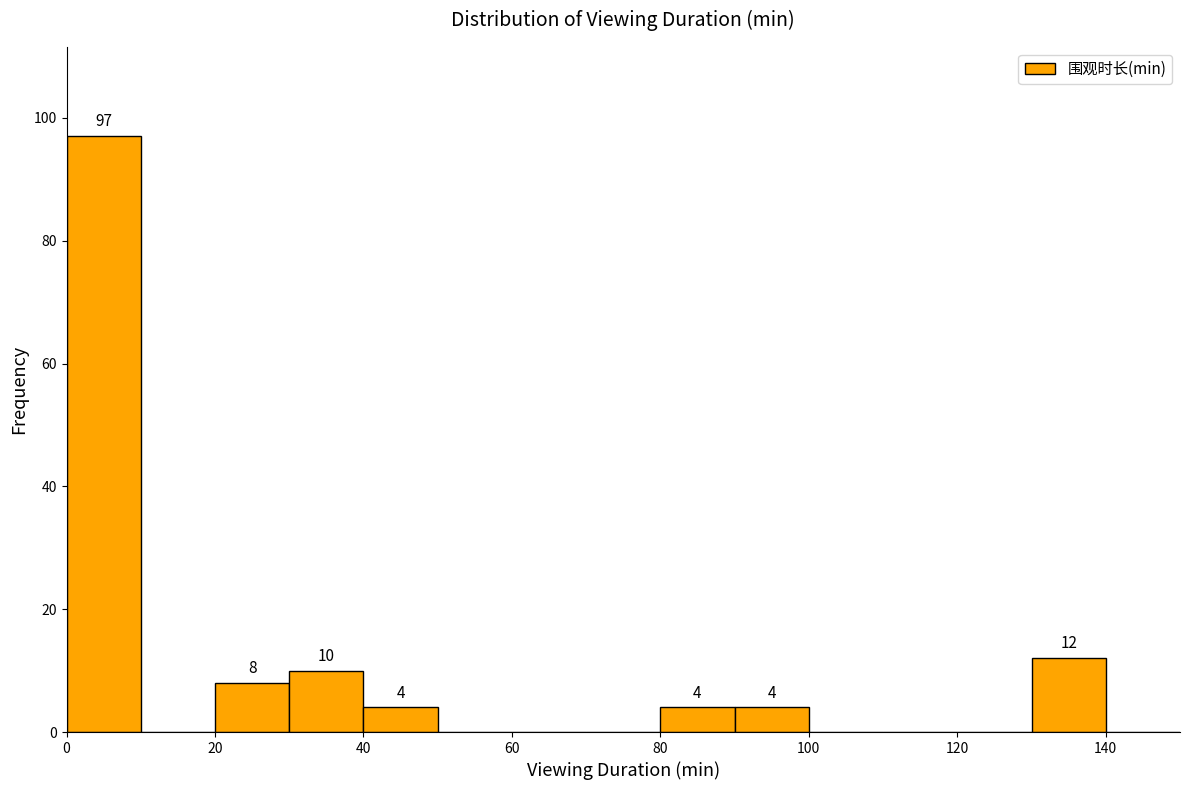

Which range on the x-axis has the tallest bar?

0 to 10